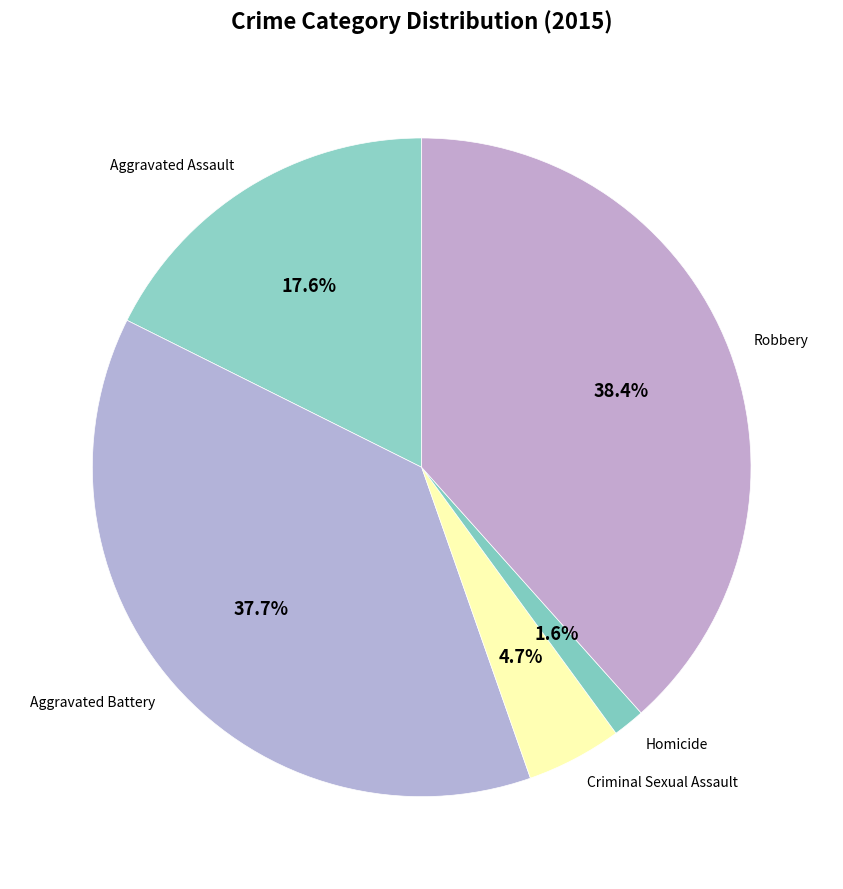

To the nearest percent, what is the difference between the Aggravated Assault and Robbery slice percentages?

21%